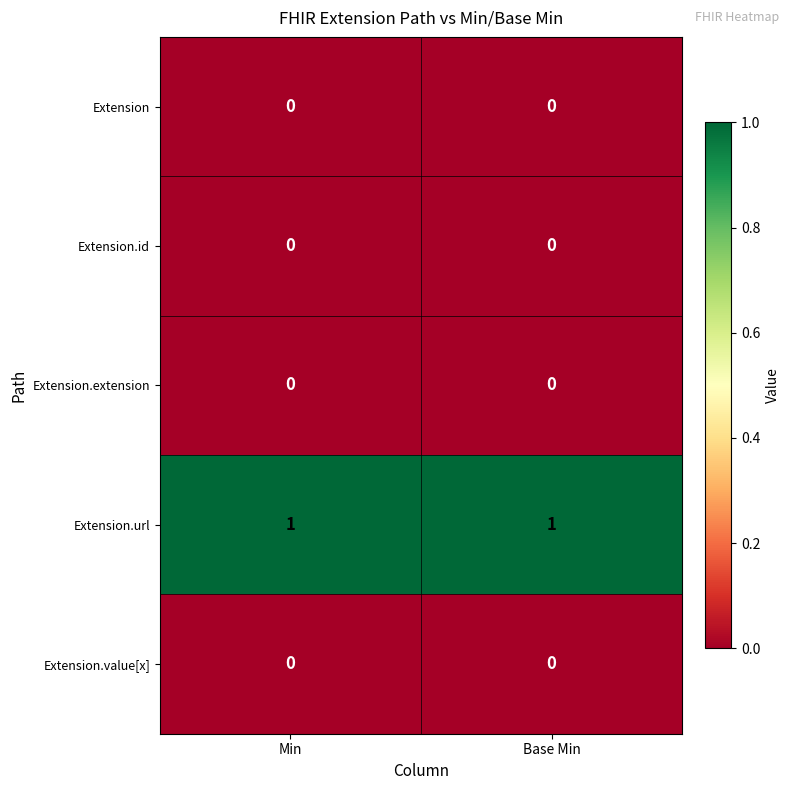

What is the difference between the highest and lowest values at Base Min?

1